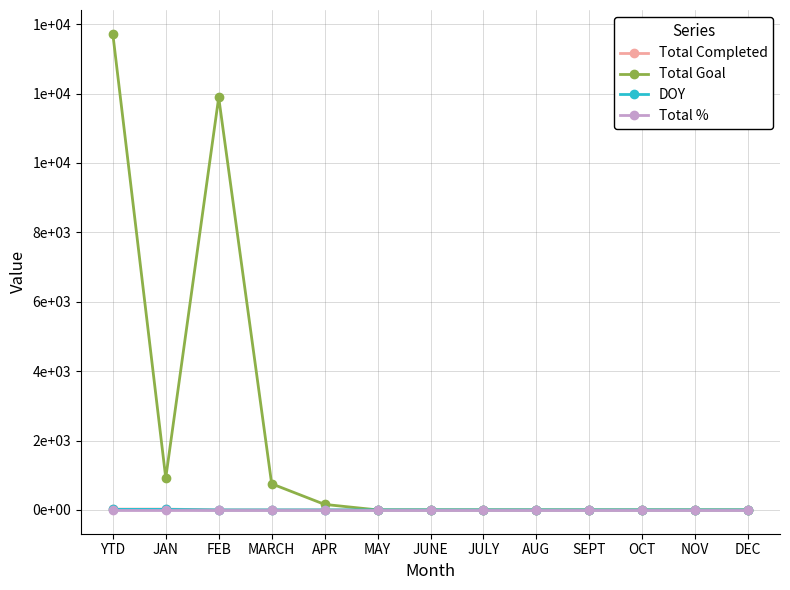

What is the total value across all series at DEC?

1